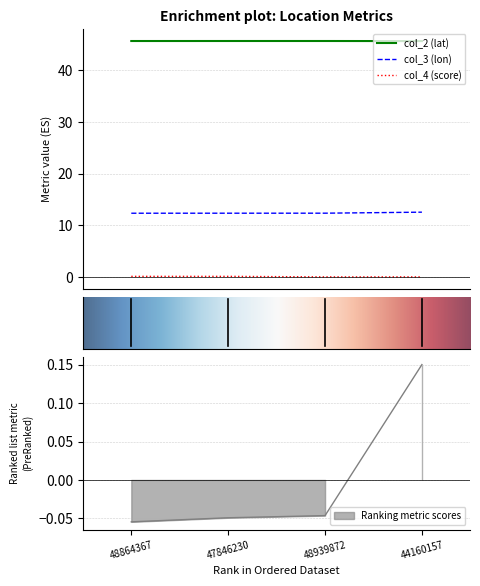

True or false: col_2 and col_3 cross at least once.

False